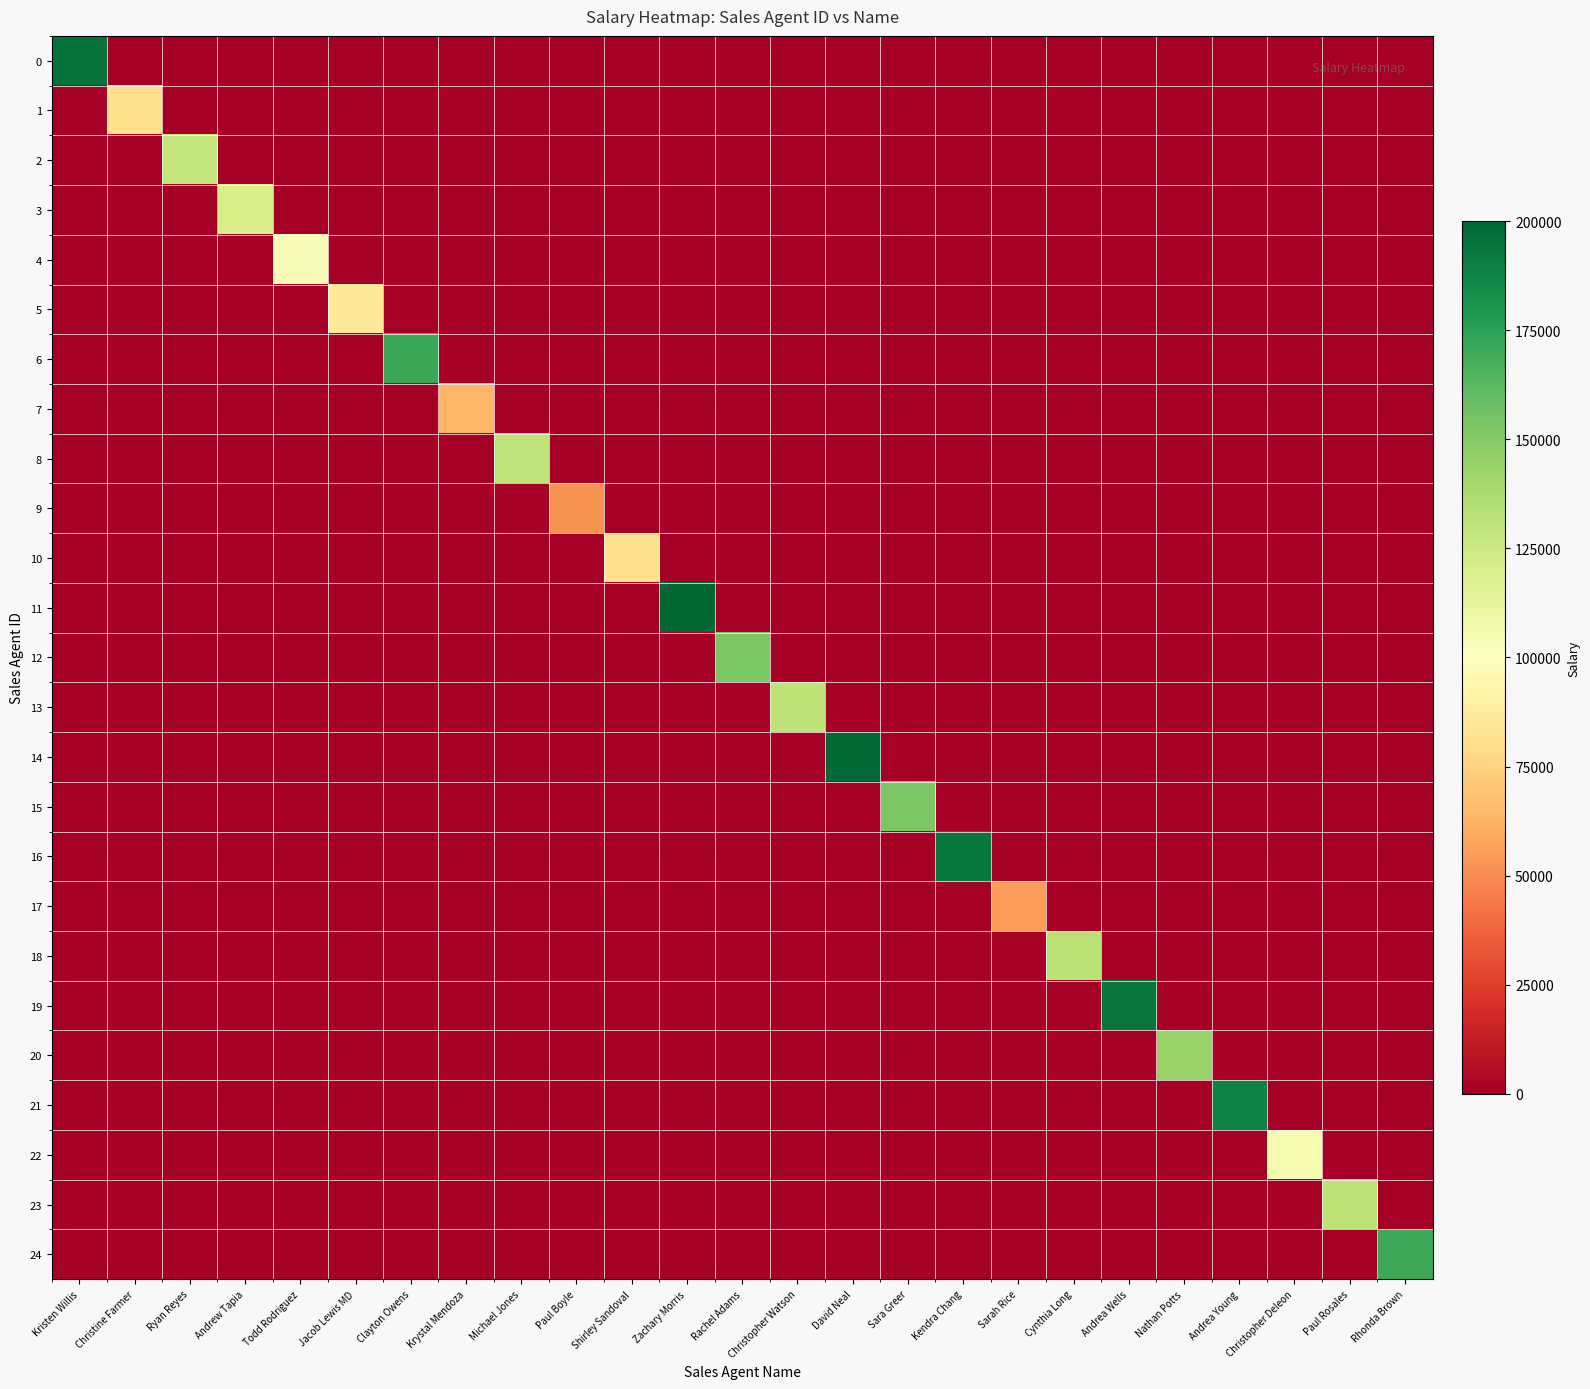

At Jacob Lewis MD, list the series in order from smallest to largest.

0, 1, 2, 3, 4, 6, 7, 8, 9, 10, 11, 12, 13, 14, 15, 16, 17, 18, 19, 20, 21, 22, 23, 24, 5